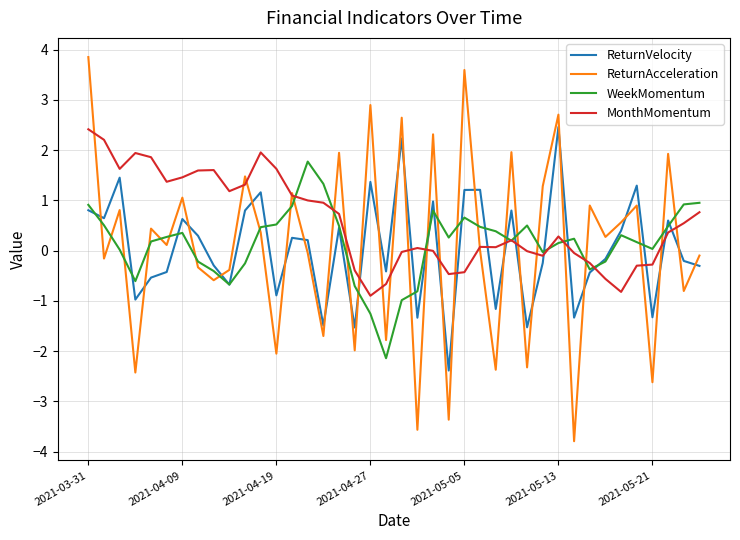

How many times do ReturnVelocity and ReturnAcceleration cross each other?

26